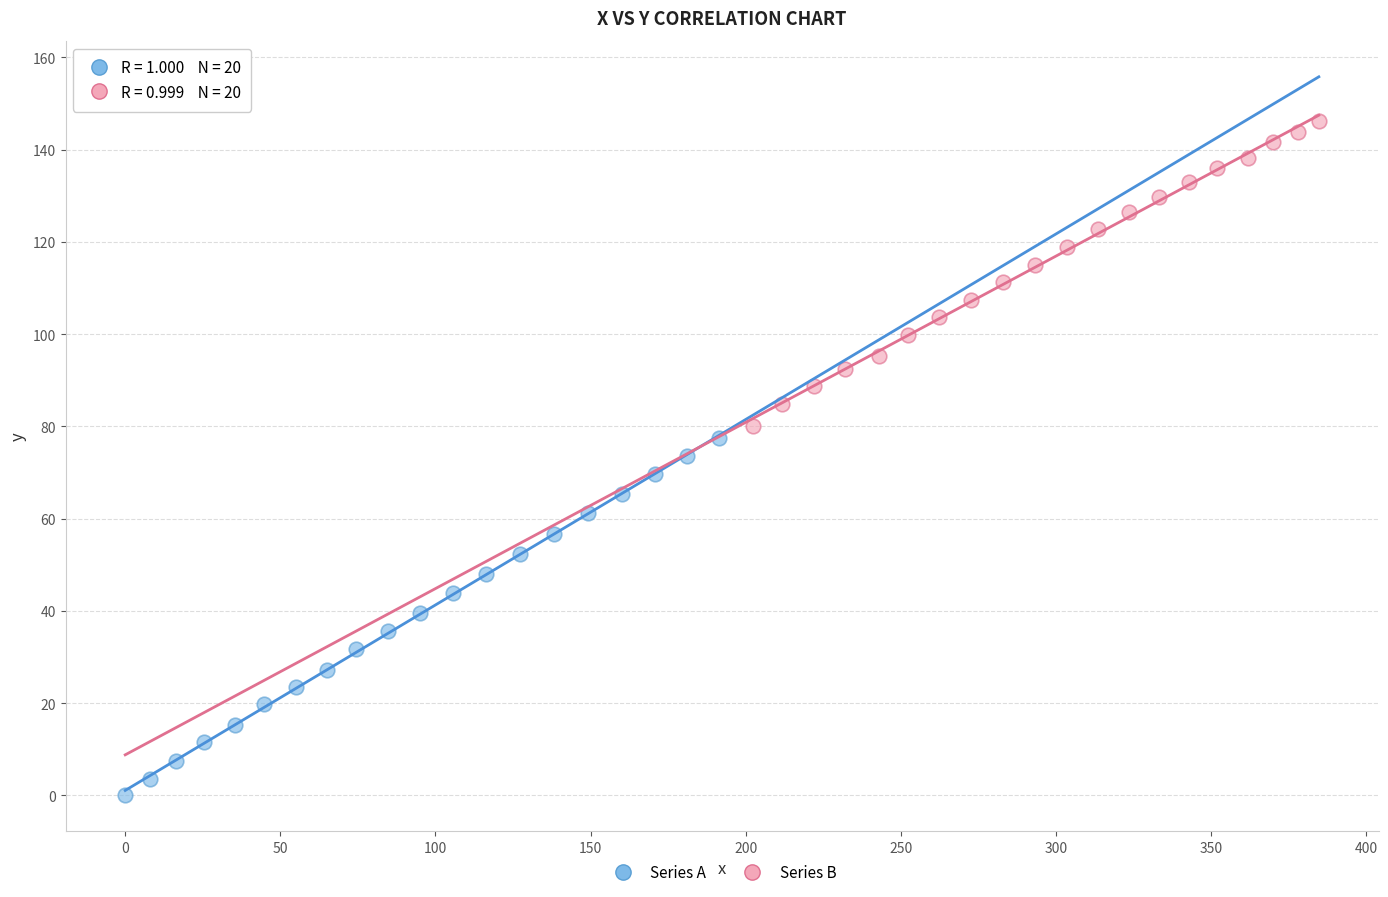

Which series reaches the minimum Y coordinate?

Series A